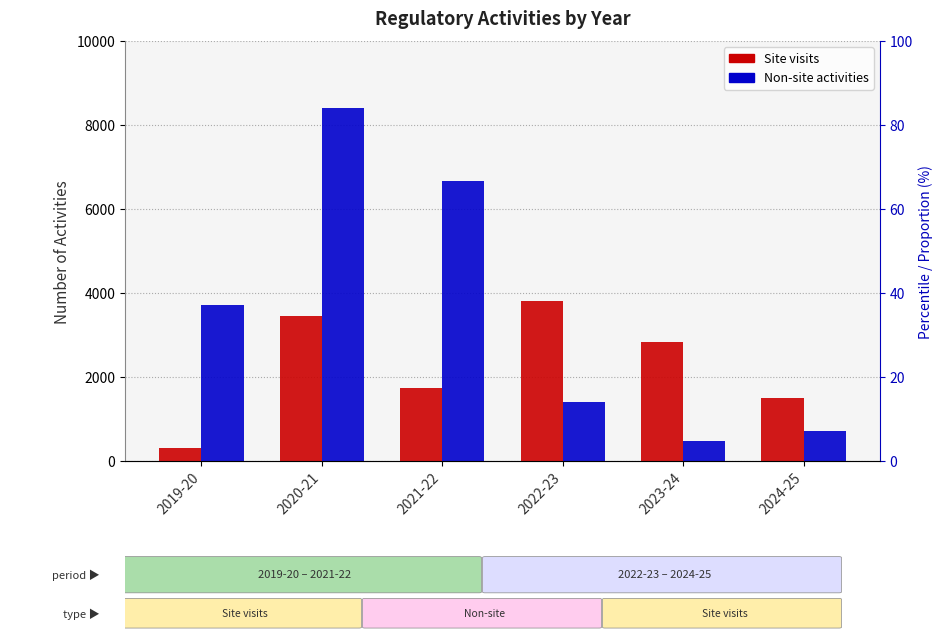

How many bars are there in each group?

2